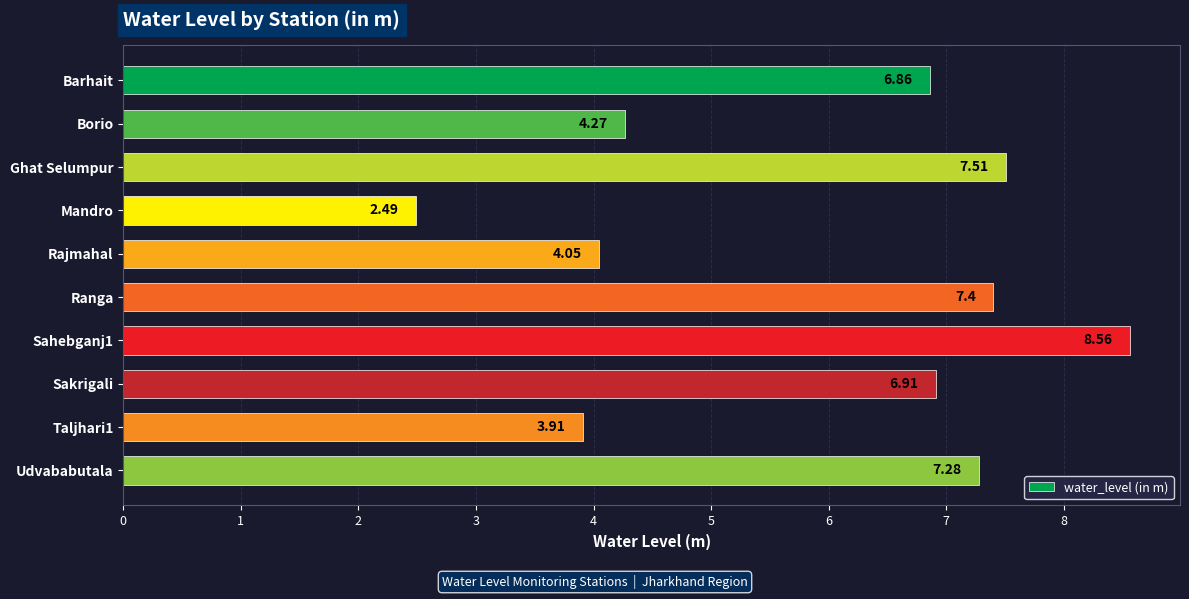

How many bars are there in total?

10